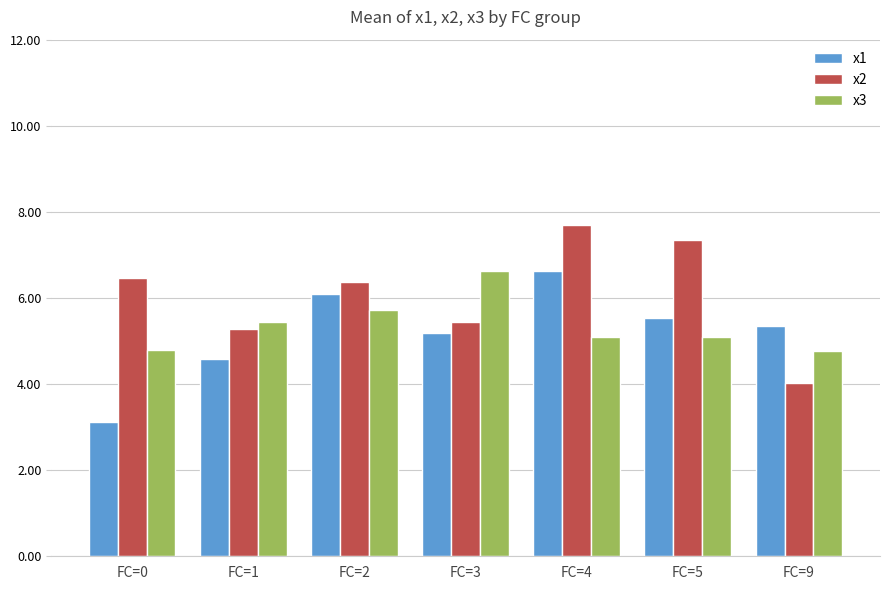

What are all the series names shown in the legend?

x1, x2, x3